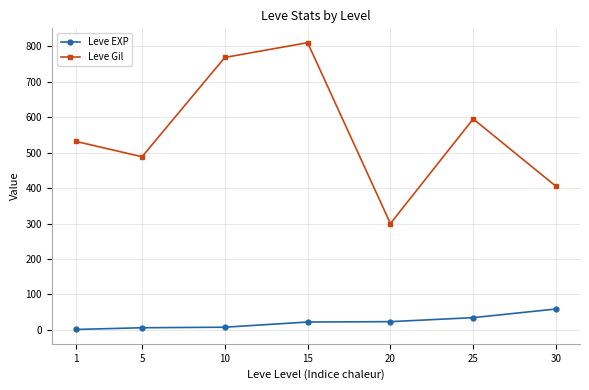

Rank the series at 10 from highest to lowest value.

Leve Gil, Leve EXP